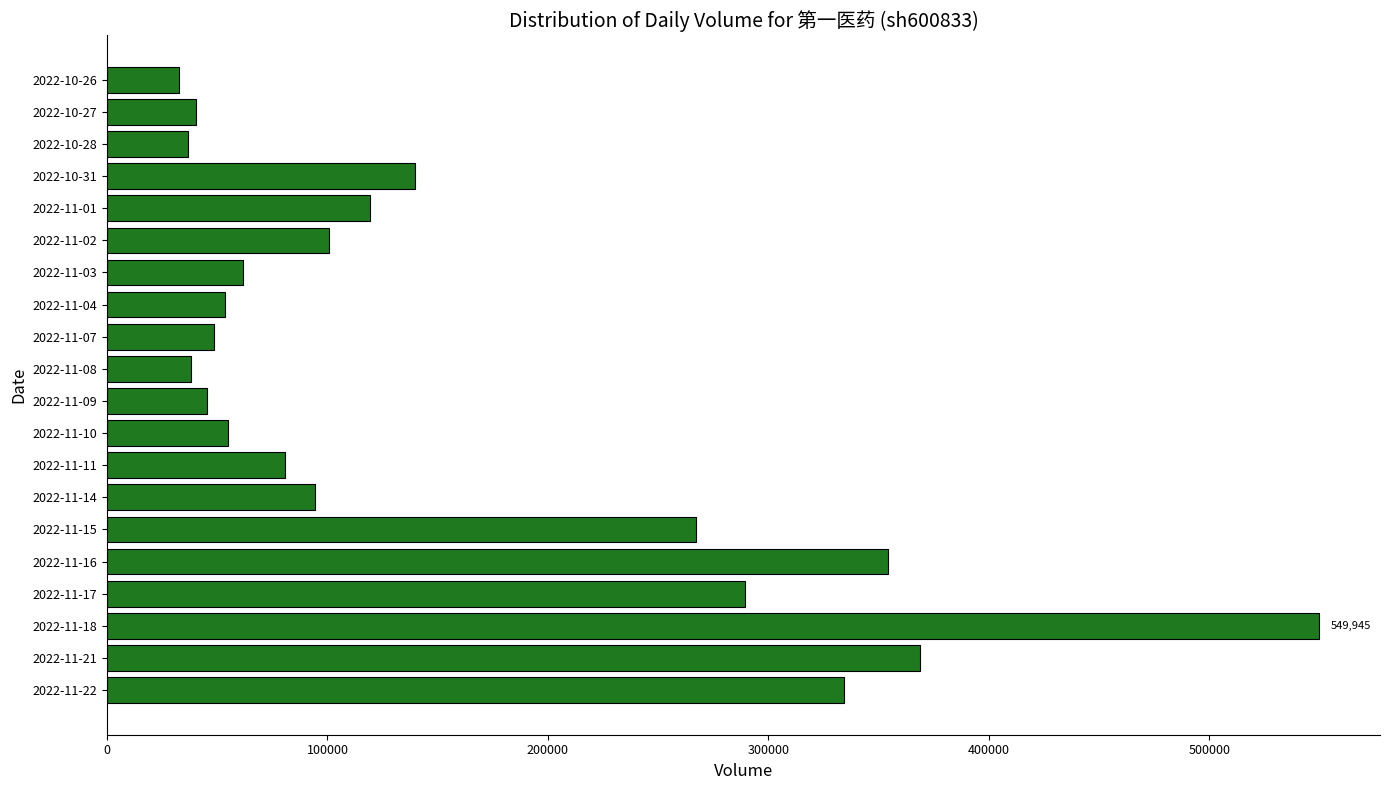

What is the difference between the second highest and second lowest values?

331882